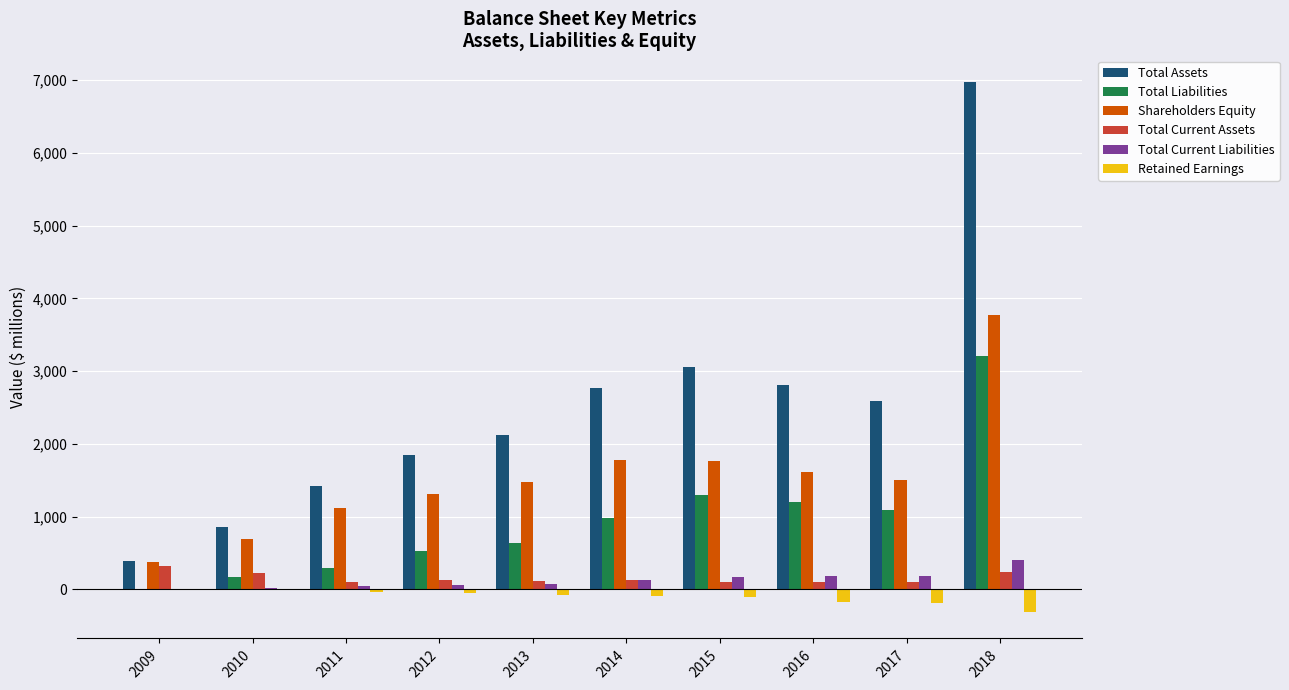

What are all the series names shown in the legend?

Total Assets, Total Liabilities, Shareholders Equity, Total Current Assets, Total Current Liabilities, Retained Earnings